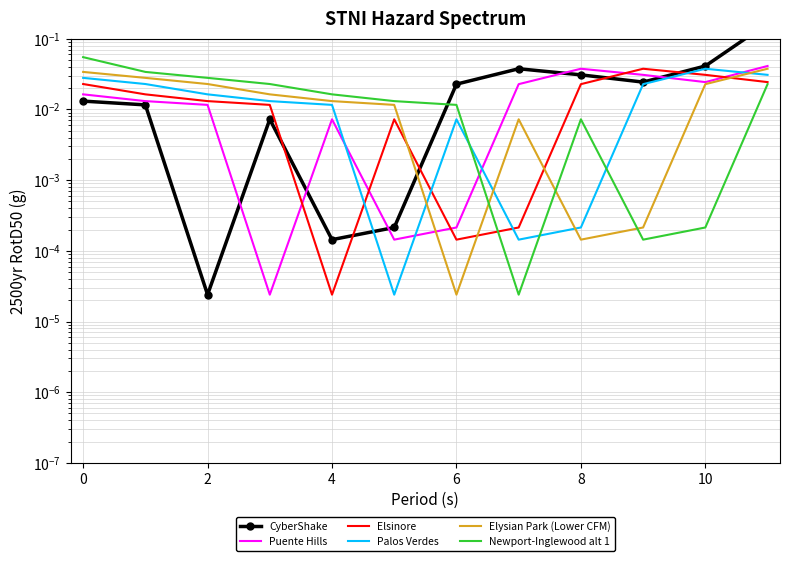

How many data points does each series have?

12